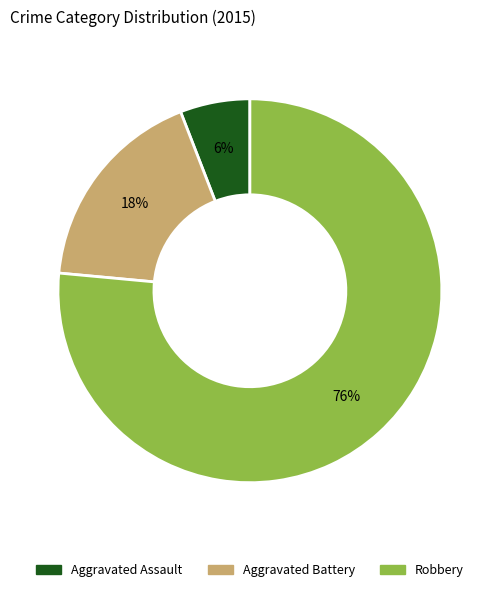

True or false: Robbery accounts for 89% of the total.

False